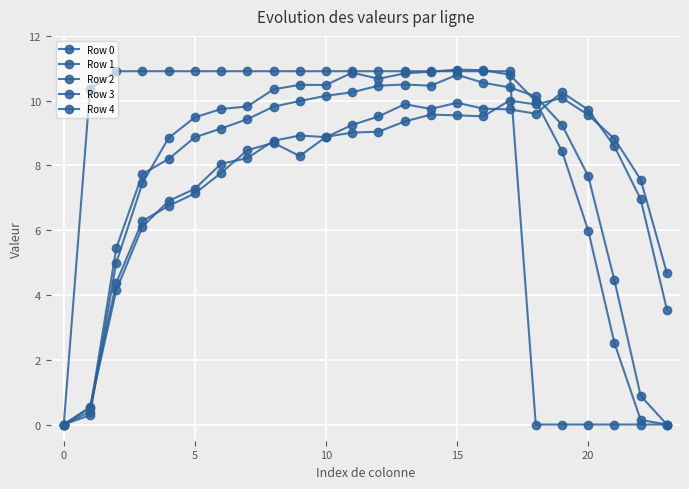

At which category does Row 0 reach its first local valley?

14